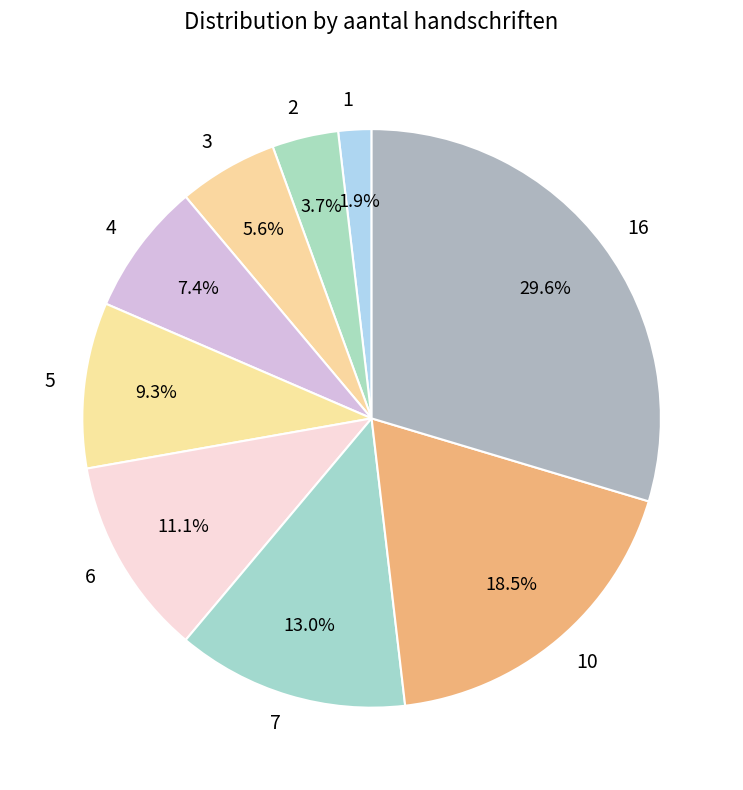

True or false: 16 accounts for 30% of the total.

True